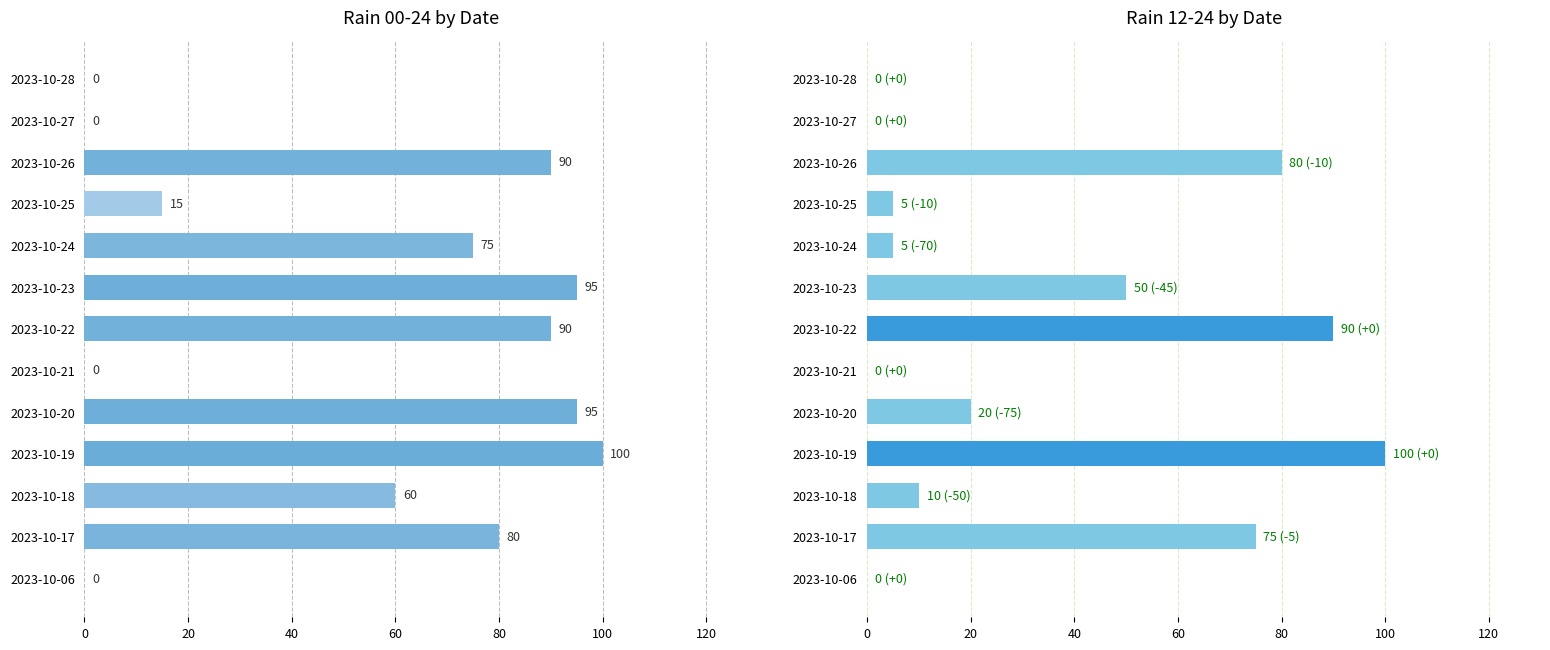

What is the sum of all rain_00-24 values?

700